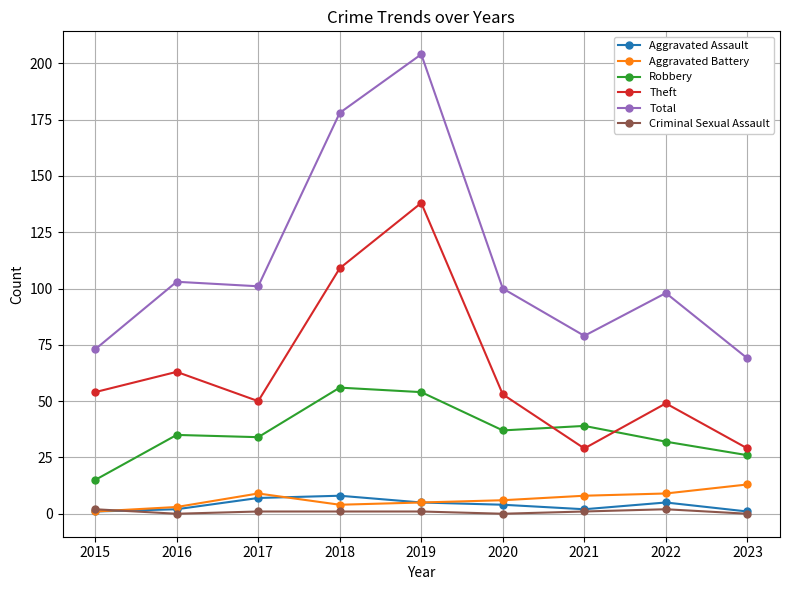

What are all the series names shown in the legend?

Aggravated Assault, Aggravated Battery, Robbery, Theft, Total, Criminal Sexual Assault